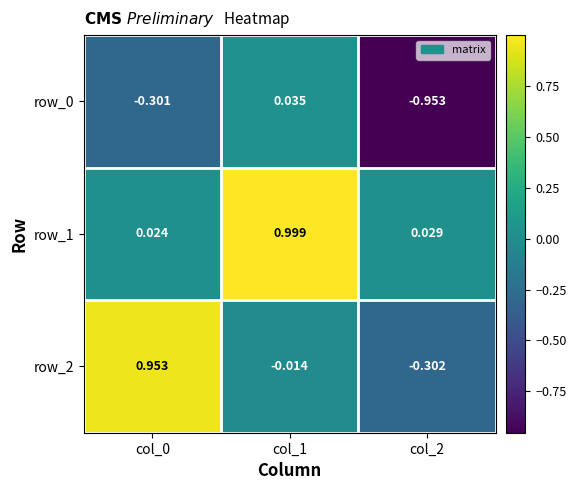

How many negative values does the row_0 series have?

2